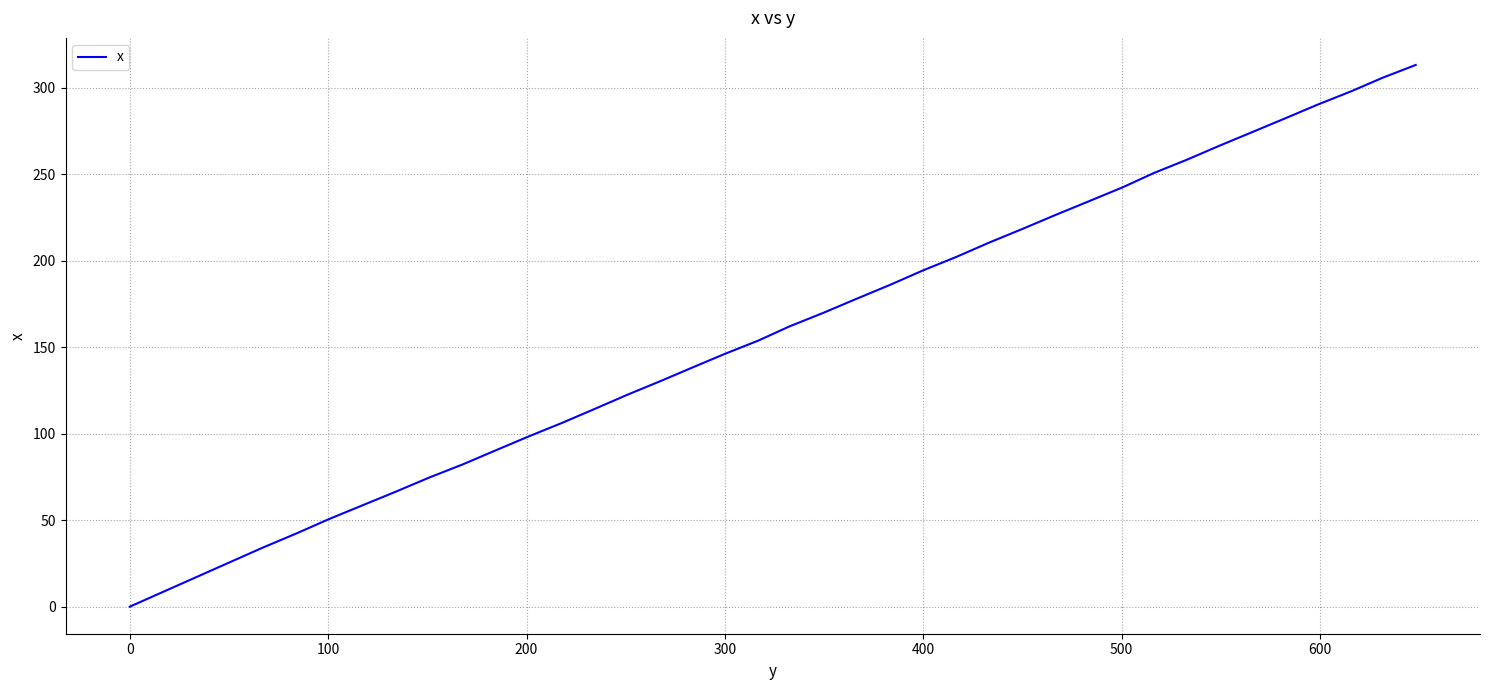

What is the greatest value displayed?

313.1